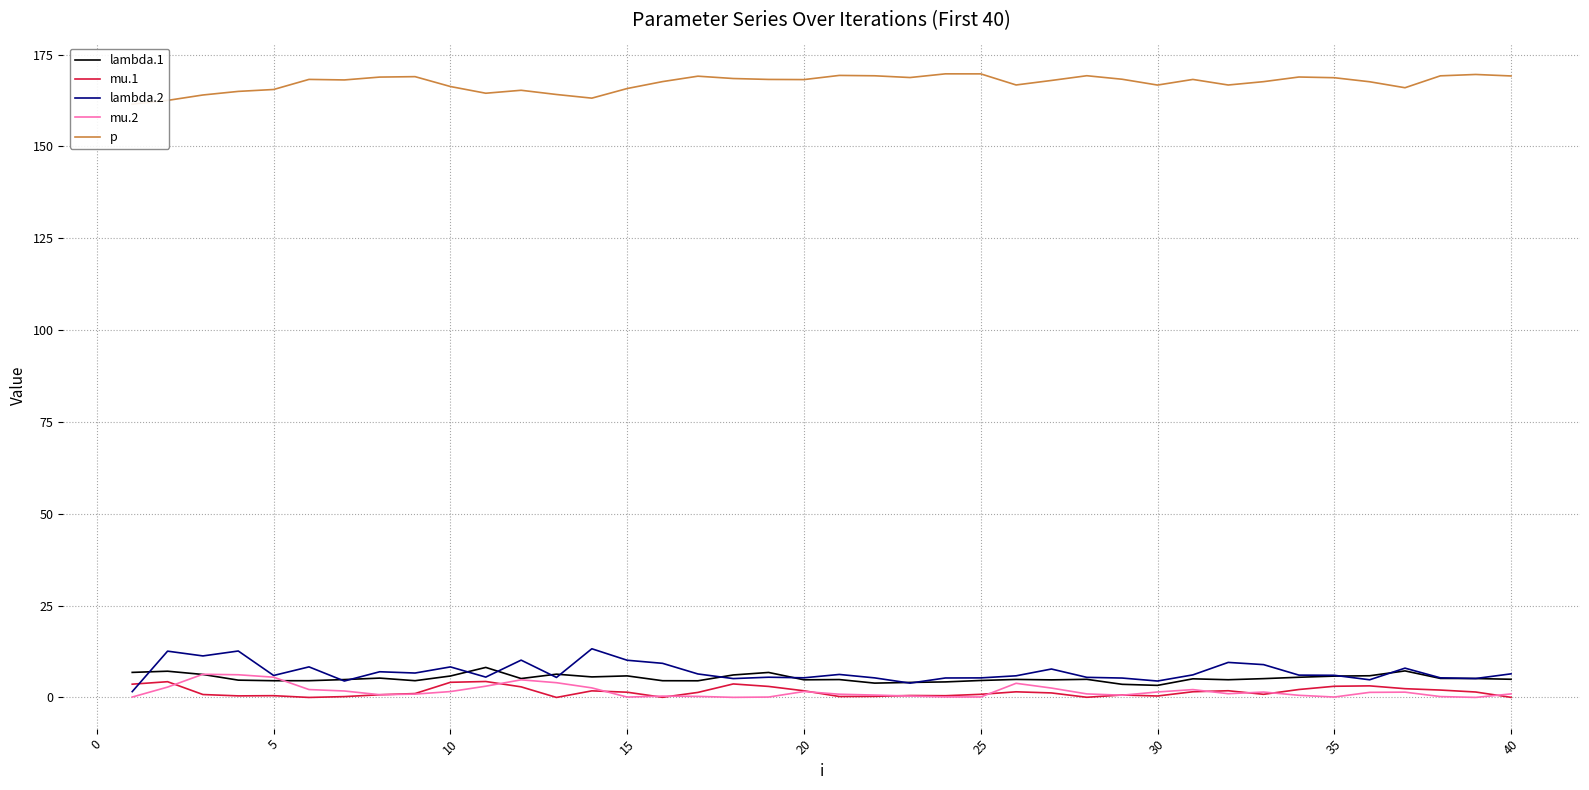

What is the sum of all mu.1 values?

61.2